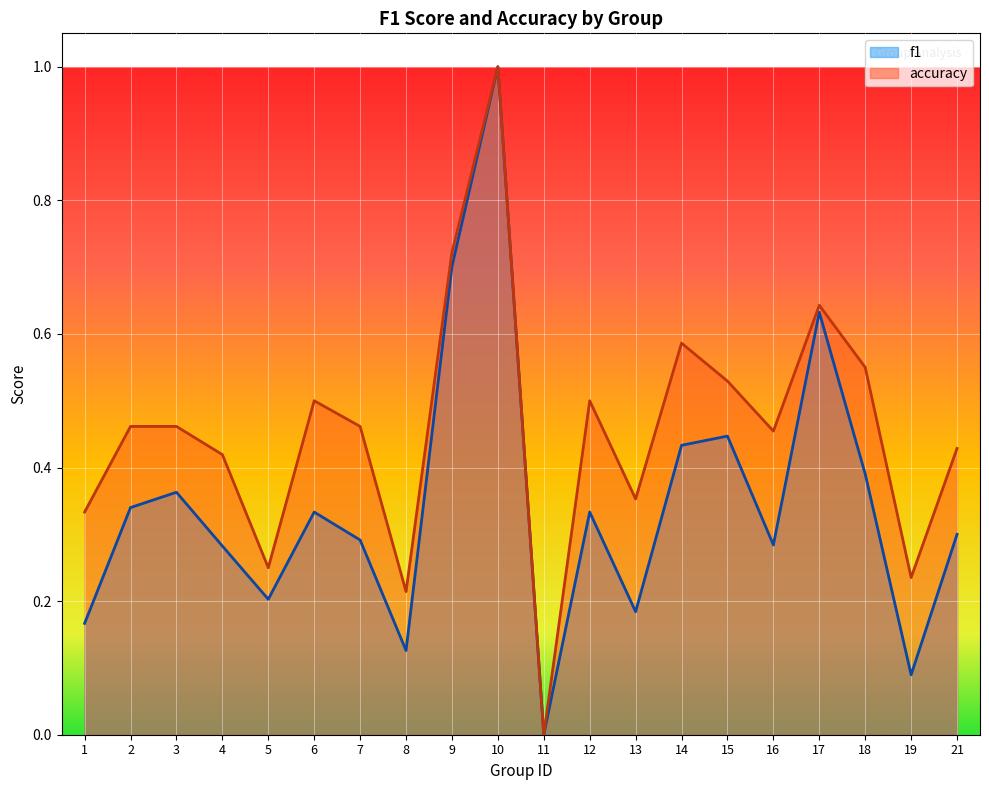

Which category has the lowest value in the f1 series?

11